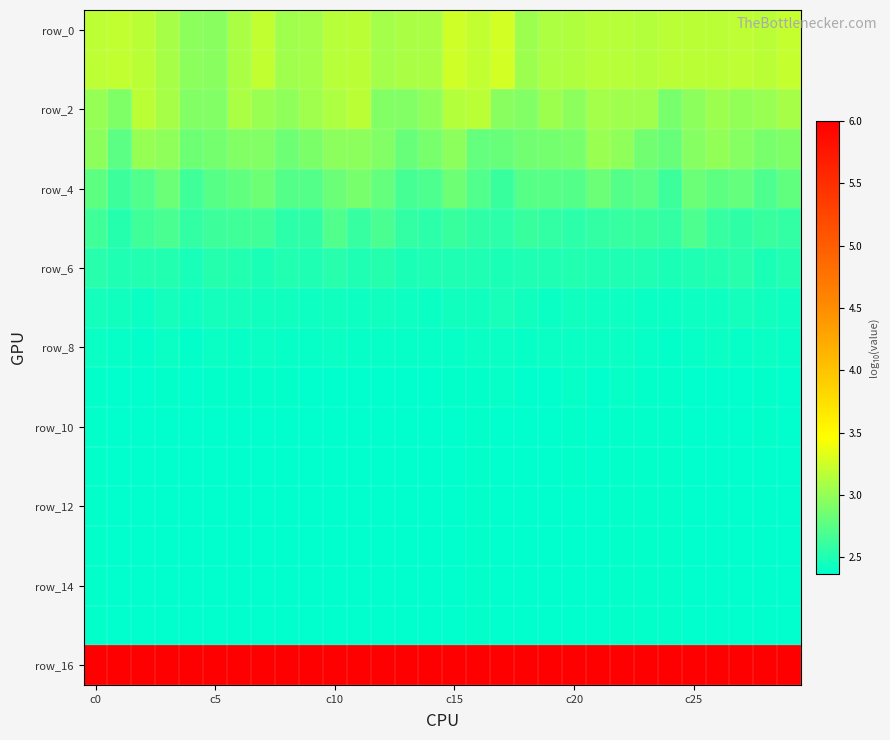

Which series has the largest range (max minus min)?

row_0